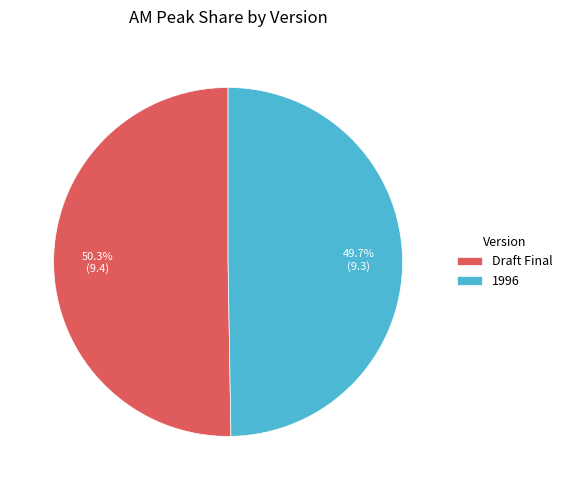

What percentage is NOT represented by Draft Final?

49.7%